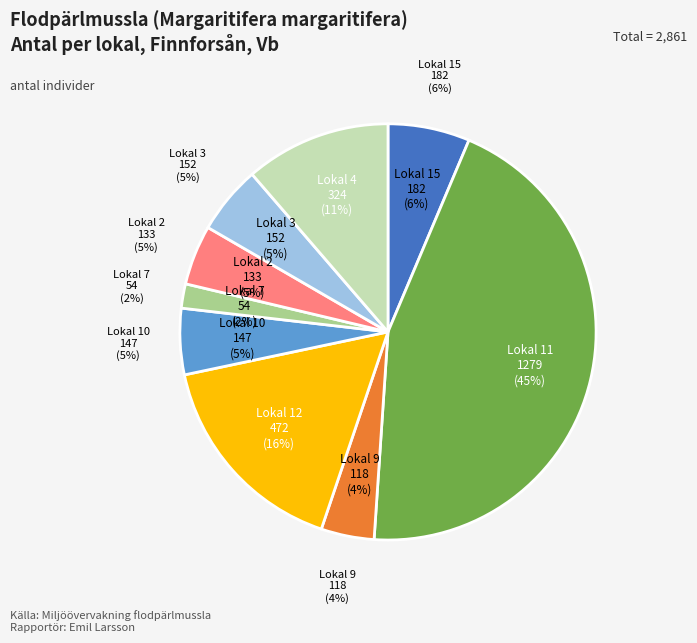

What percentage is the Lokal 3 slice, to the nearest percent?

5%